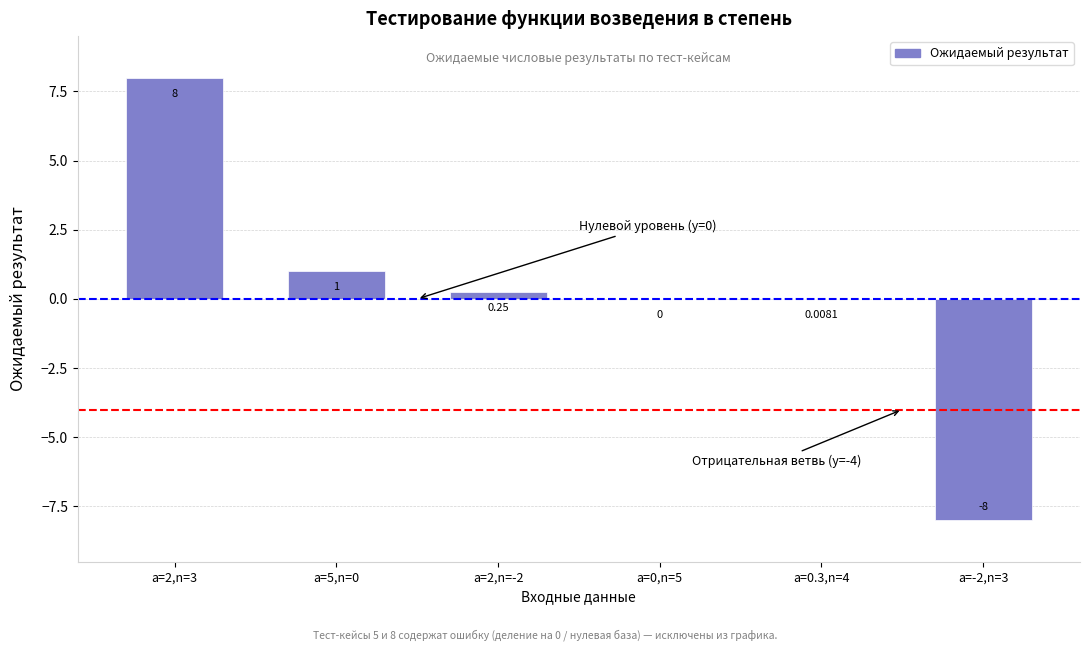

Which has a higher value, a=2,n=3 or a=-2,n=3?

a=2,n=3